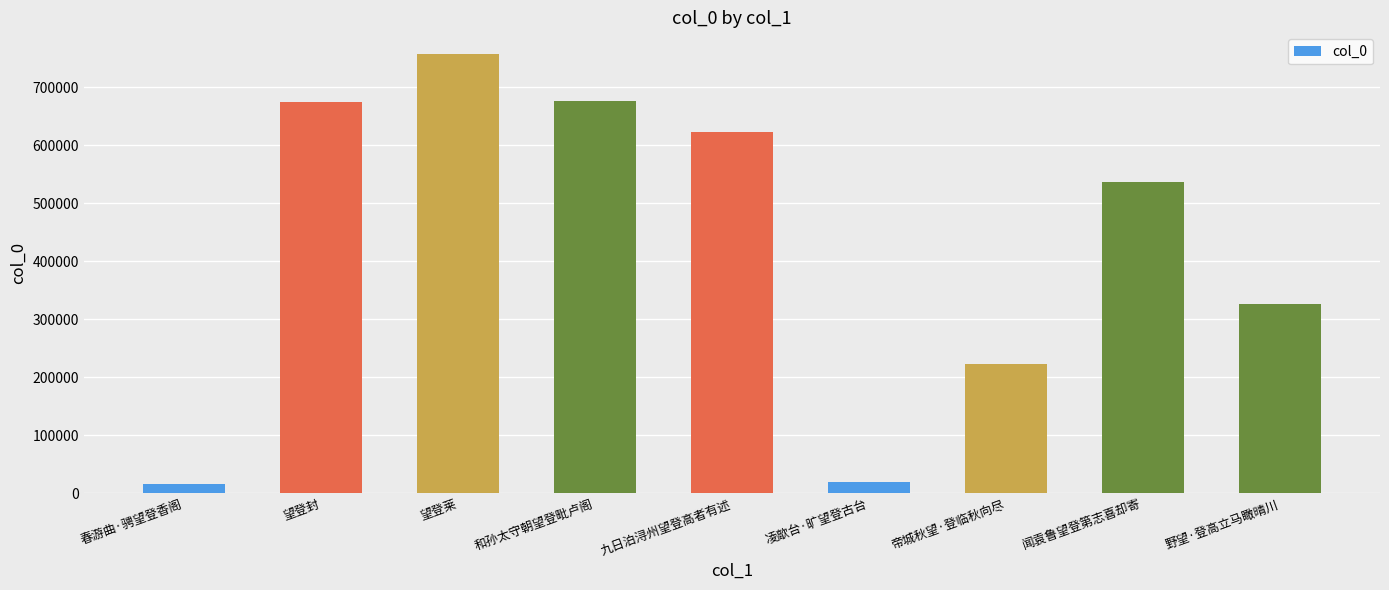

At which category does the chart reach its peak across all series?

望登莱